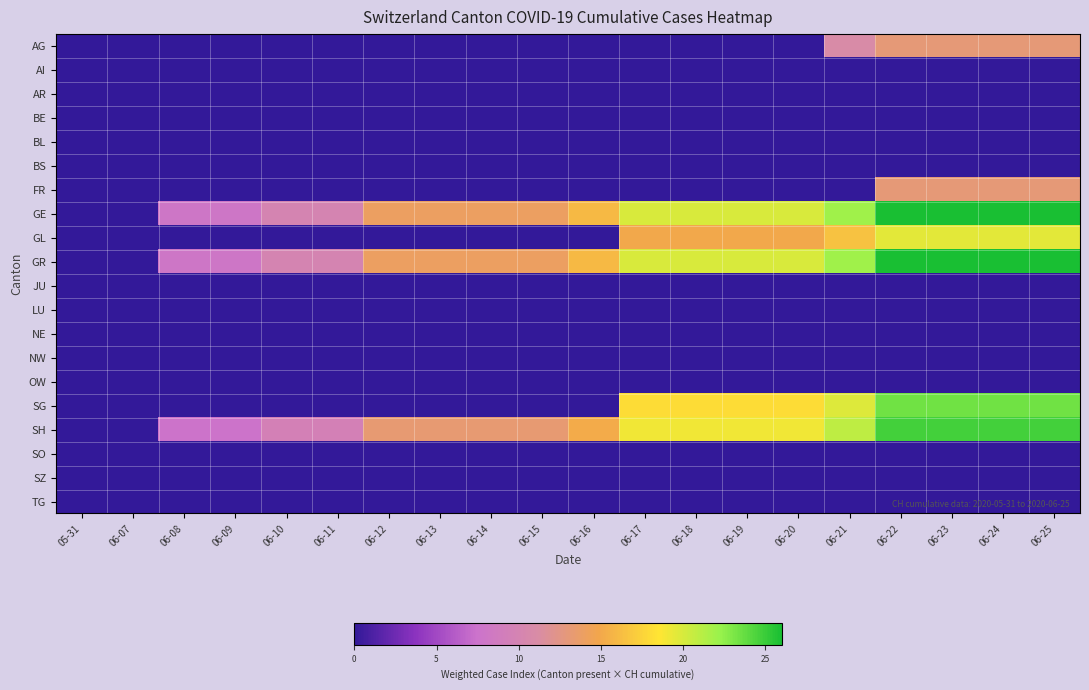

Reading left to right, transcribe all the data shown in this chart.

AG: 05-31=0.0	06-07=0.0	06-08=0.0	06-09=0.0	06-10=0.0	06-11=0.0	06-12=0.0	06-13=0.0	06-14=0.0	06-15=0.0	06-16=0.0	06-17=0.0	06-18=0.0	06-19=0.0	06-20=0.0	06-21=11.0	06-22=13.0	06-23=13.0	06-24=13.0	06-25=13.0
AI: 05-31=0.0	06-07=0.0	06-08=0.0	06-09=0.0	06-10=0.0	06-11=0.0	06-12=0.0	06-13=0.0	06-14=0.0	06-15=0.0	06-16=0.0	06-17=0.0	06-18=0.0	06-19=0.0	06-20=0.0	06-21=0.0	06-22=0.0	06-23=0.0	06-24=0.0	06-25=0.0
AR: 05-31=0.0	06-07=0.0	06-08=0.0	06-09=0.0	06-10=0.0	06-11=0.0	06-12=0.0	06-13=0.0	06-14=0.0	06-15=0.0	06-16=0.0	06-17=0.0	06-18=0.0	06-19=0.0	06-20=0.0	06-21=0.0	06-22=0.0	06-23=0.0	06-24=0.0	06-25=0.0
BE: 05-31=0.0	06-07=0.0	06-08=0.0	06-09=0.0	06-10=0.0	06-11=0.0	06-12=0.0	06-13=0.0	06-14=0.0	06-15=0.0	06-16=0.0	06-17=0.0	06-18=0.0	06-19=0.0	06-20=0.0	06-21=0.0	06-22=0.0	06-23=0.0	06-24=0.0	06-25=0.0
BL: 05-31=0.0	06-07=0.0	06-08=0.0	06-09=0.0	06-10=0.0	06-11=0.0	06-12=0.0	06-13=0.0	06-14=0.0	06-15=0.0	06-16=0.0	06-17=0.0	06-18=0.0	06-19=0.0	06-20=0.0	06-21=0.0	06-22=0.0	06-23=0.0	06-24=0.0	06-25=0.0
BS: 05-31=0.0	06-07=0.0	06-08=0.0	06-09=0.0	06-10=0.0	06-11=0.0	06-12=0.0	06-13=0.0	06-14=0.0	06-15=0.0	06-16=0.0	06-17=0.0	06-18=0.0	06-19=0.0	06-20=0.0	06-21=0.0	06-22=0.0	06-23=0.0	06-24=0.0	06-25=0.0
FR: 05-31=0.0	06-07=0.0	06-08=0.0	06-09=0.0	06-10=0.0	06-11=0.0	06-12=0.0	06-13=0.0	06-14=0.0	06-15=0.0	06-16=0.0	06-17=0.0	06-18=0.0	06-19=0.0	06-20=0.0	06-21=0.0	06-22=13.0	06-23=13.0	06-24=13.0	06-25=13.0
GE: 05-31=0.0	06-07=0.0	06-08=8.0	06-09=8.0	06-10=10.0	06-11=10.0	06-12=14.0	06-13=14.0	06-14=14.0	06-15=14.0	06-16=16.0	06-17=20.0	06-18=20.0	06-19=20.0	06-20=20.0	06-21=22.0	06-22=26.0	06-23=26.0	06-24=26.0	06-25=26.0
GL: 05-31=0.0	06-07=0.0	06-08=0.0	06-09=0.0	06-10=0.0	06-11=0.0	06-12=0.0	06-13=0.0	06-14=0.0	06-15=0.0	06-16=0.0	06-17=15.0	06-18=15.0	06-19=15.0	06-20=15.0	06-21=16.5	06-22=19.5	06-23=19.5	06-24=19.5	06-25=19.5
GR: 05-31=0.0	06-07=0.0	06-08=8.0	06-09=8.0	06-10=10.0	06-11=10.0	06-12=14.0	06-13=14.0	06-14=14.0	06-15=14.0	06-16=16.0	06-17=20.0	06-18=20.0	06-19=20.0	06-20=20.0	06-21=22.0	06-22=26.0	06-23=26.0	06-24=26.0	06-25=26.0
JU: 05-31=0.0	06-07=0.0	06-08=0.0	06-09=0.0	06-10=0.0	06-11=0.0	06-12=0.0	06-13=0.0	06-14=0.0	06-15=0.0	06-16=0.0	06-17=0.0	06-18=0.0	06-19=0.0	06-20=0.0	06-21=0.0	06-22=0.0	06-23=0.0	06-24=0.0	06-25=0.0
LU: 05-31=0.0	06-07=0.0	06-08=0.0	06-09=0.0	06-10=0.0	06-11=0.0	06-12=0.0	06-13=0.0	06-14=0.0	06-15=0.0	06-16=0.0	06-17=0.0	06-18=0.0	06-19=0.0	06-20=0.0	06-21=0.0	06-22=0.0	06-23=0.0	06-24=0.0	06-25=0.0
NE: 05-31=0.0	06-07=0.0	06-08=0.0	06-09=0.0	06-10=0.0	06-11=0.0	06-12=0.0	06-13=0.0	06-14=0.0	06-15=0.0	06-16=0.0	06-17=0.0	06-18=0.0	06-19=0.0	06-20=0.0	06-21=0.0	06-22=0.0	06-23=0.0	06-24=0.0	06-25=0.0
NW: 05-31=0.0	06-07=0.0	06-08=0.0	06-09=0.0	06-10=0.0	06-11=0.0	06-12=0.0	06-13=0.0	06-14=0.0	06-15=0.0	06-16=0.0	06-17=0.0	06-18=0.0	06-19=0.0	06-20=0.0	06-21=0.0	06-22=0.0	06-23=0.0	06-24=0.0	06-25=0.0
OW: 05-31=0.0	06-07=0.0	06-08=0.0	06-09=0.0	06-10=0.0	06-11=0.0	06-12=0.0	06-13=0.0	06-14=0.0	06-15=0.0	06-16=0.0	06-17=0.0	06-18=0.0	06-19=0.0	06-20=0.0	06-21=0.0	06-22=0.0	06-23=0.0	06-24=0.0	06-25=0.0
SG: 05-31=0.0	06-07=0.0	06-08=0.0	06-09=0.0	06-10=0.0	06-11=0.0	06-12=0.0	06-13=0.0	06-14=0.0	06-15=0.0	06-16=0.0	06-17=18.0	06-18=18.0	06-19=18.0	06-20=18.0	06-21=19.8	06-22=23.4	06-23=23.4	06-24=23.4	06-25=23.4
SH: 05-31=0.0	06-07=0.0	06-08=7.6	06-09=7.6	06-10=9.5	06-11=9.5	06-12=13.3	06-13=13.3	06-14=13.3	06-15=13.3	06-16=15.2	06-17=19.0	06-18=19.0	06-19=19.0	06-20=19.0	06-21=20.9	06-22=24.7	06-23=24.7	06-24=24.7	06-25=24.7
SO: 05-31=0.0	06-07=0.0	06-08=0.0	06-09=0.0	06-10=0.0	06-11=0.0	06-12=0.0	06-13=0.0	06-14=0.0	06-15=0.0	06-16=0.0	06-17=0.0	06-18=0.0	06-19=0.0	06-20=0.0	06-21=0.0	06-22=0.0	06-23=0.0	06-24=0.0	06-25=0.0
SZ: 05-31=0.0	06-07=0.0	06-08=0.0	06-09=0.0	06-10=0.0	06-11=0.0	06-12=0.0	06-13=0.0	06-14=0.0	06-15=0.0	06-16=0.0	06-17=0.0	06-18=0.0	06-19=0.0	06-20=0.0	06-21=0.0	06-22=0.0	06-23=0.0	06-24=0.0	06-25=0.0
TG: 05-31=0.0	06-07=0.0	06-08=0.0	06-09=0.0	06-10=0.0	06-11=0.0	06-12=0.0	06-13=0.0	06-14=0.0	06-15=0.0	06-16=0.0	06-17=0.0	06-18=0.0	06-19=0.0	06-20=0.0	06-21=0.0	06-22=0.0	06-23=0.0	06-24=0.0	06-25=0.0